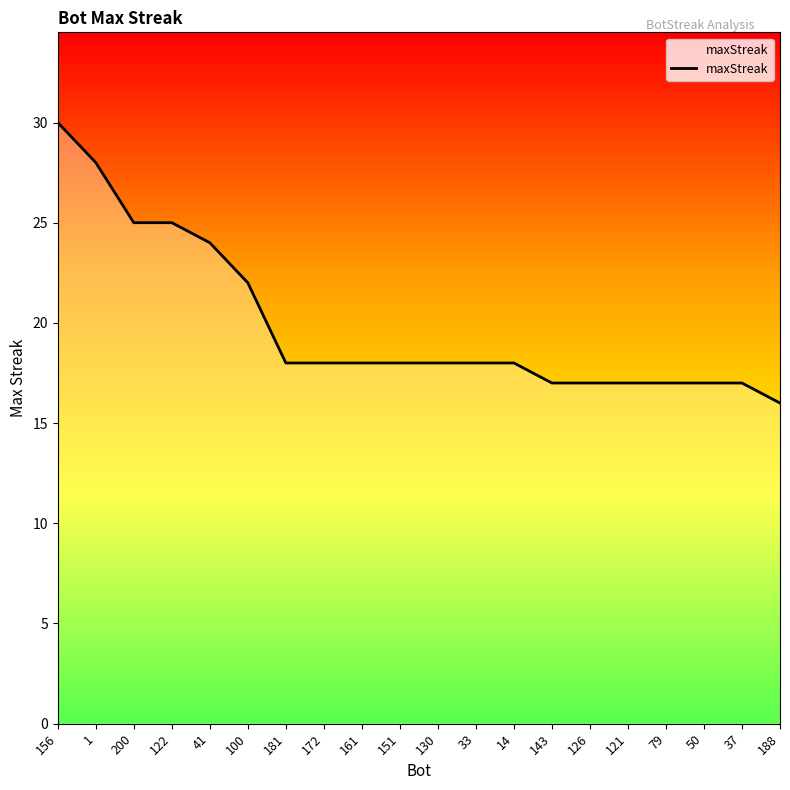

What is the maximum value shown in the chart?

30